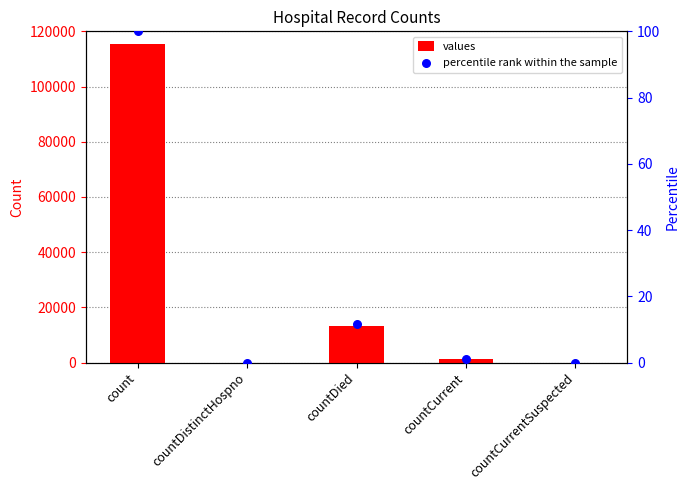

Which series contains the lowest Y value?

values